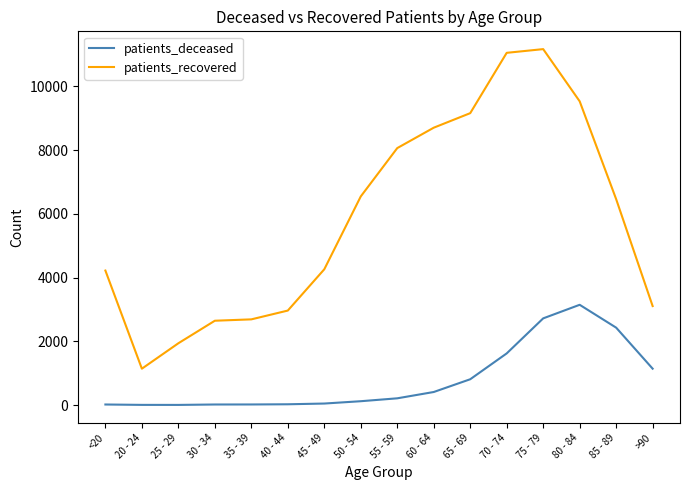

The value of patients_recovered at 40 - 44 is 836. True or false?

False